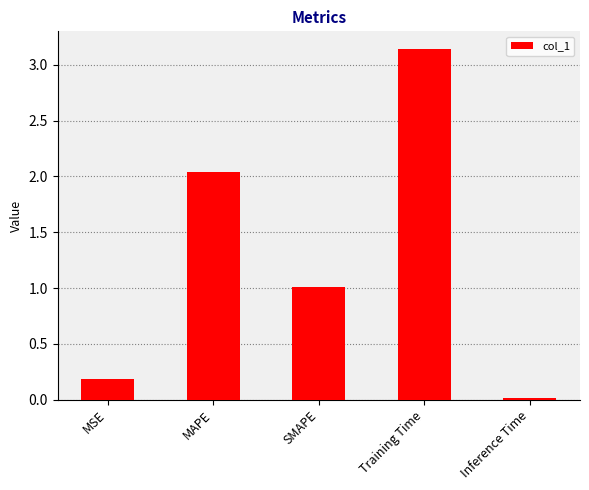

What is the sum of all values?

6.4